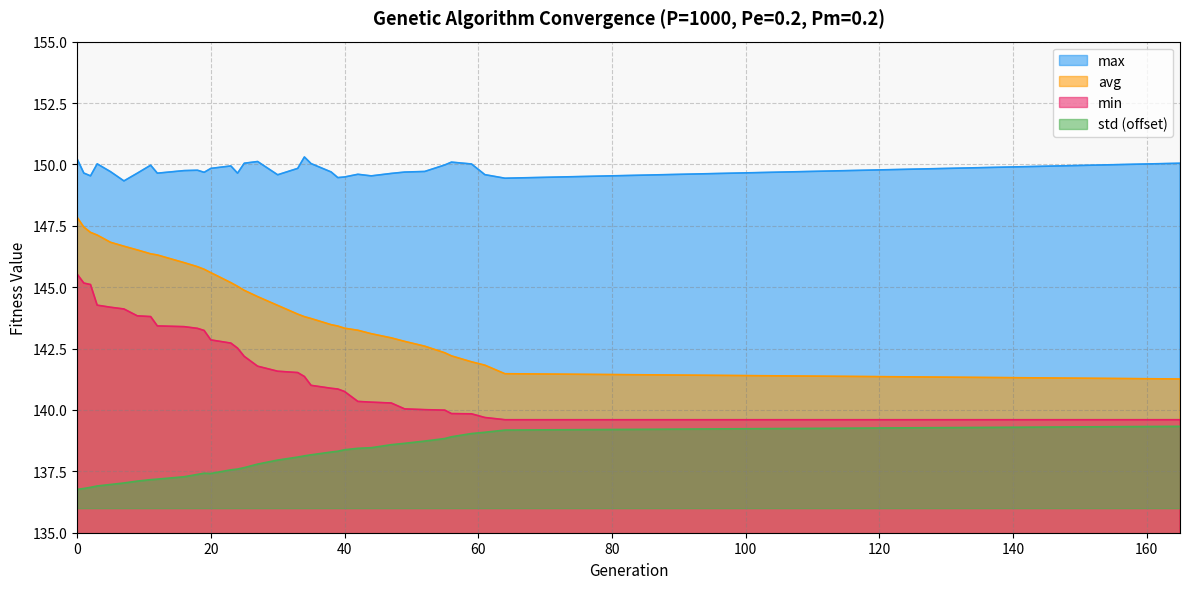

What is the difference between the second highest and minimum values in the std series?

2.4